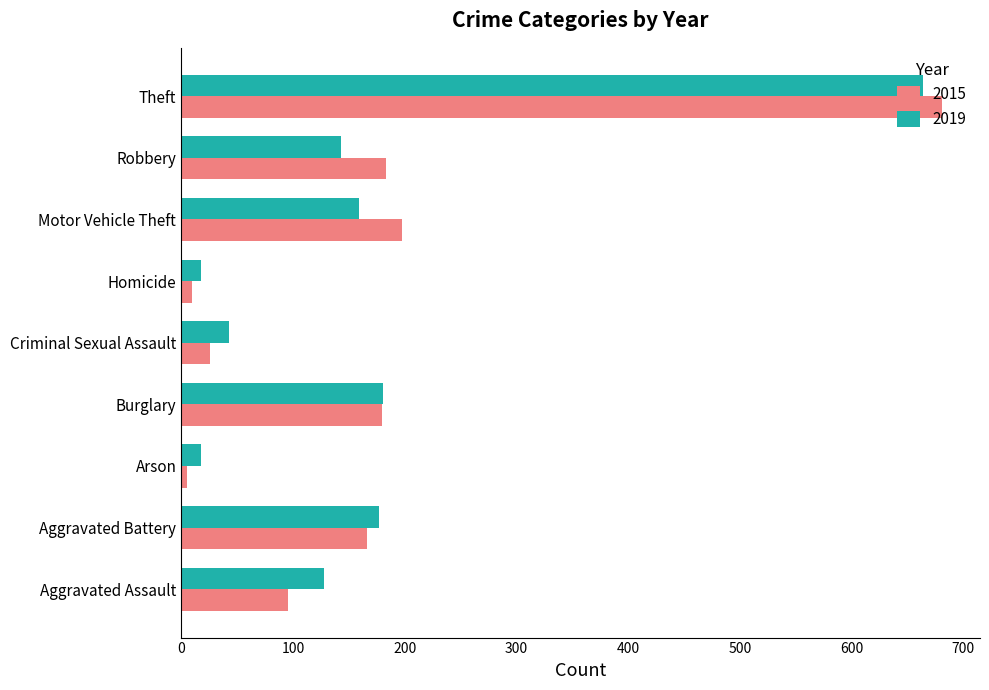

List the series in order of their peak value, highest first.

2015, 2019